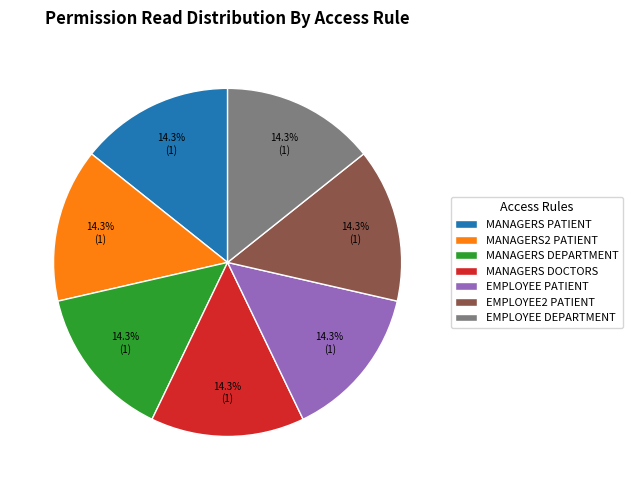

What is the ratio of the value at MANAGERS DEPARTMENT to the value at MANAGERS2 PATIENT?

1.0